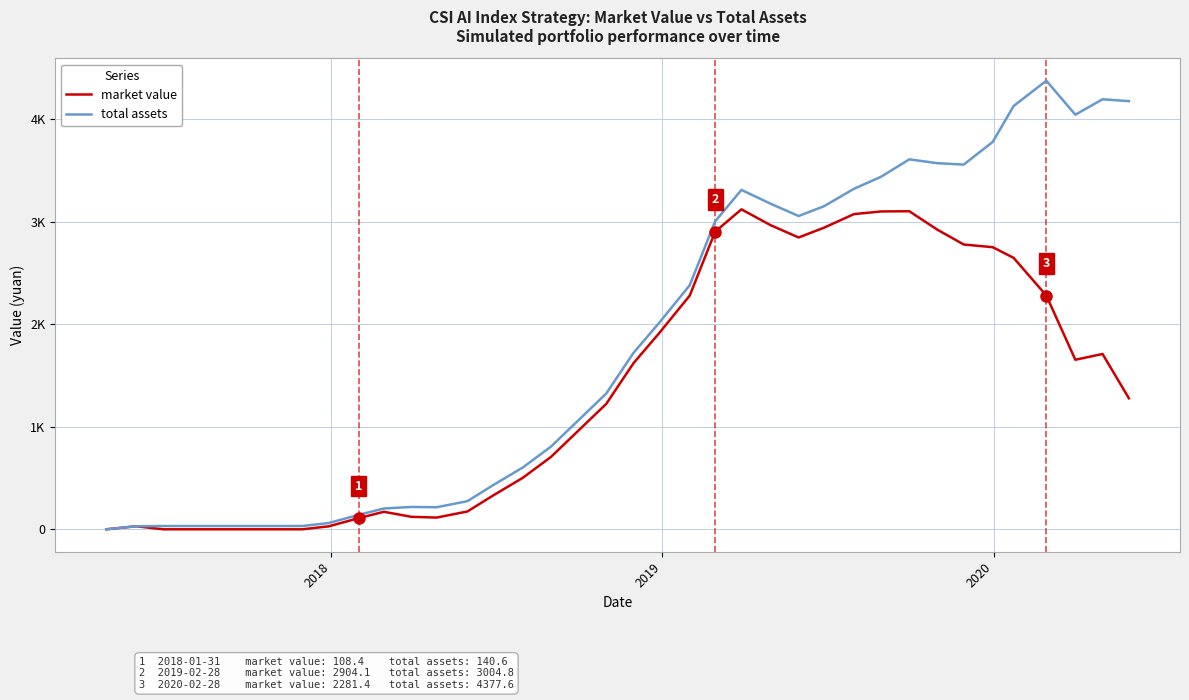

At which category does market value reach its first local peak?

2018